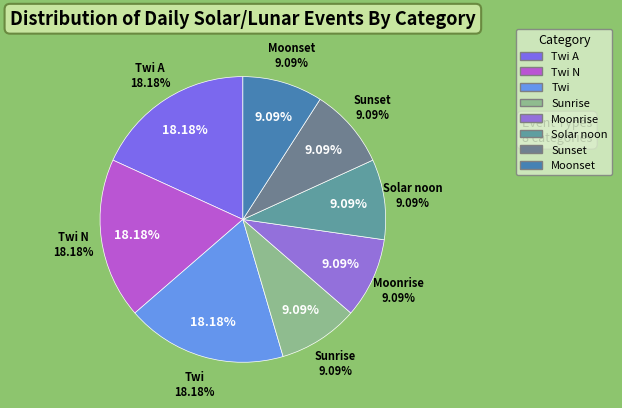

To the nearest percent, what percentage of the pie is Moonset?

9%